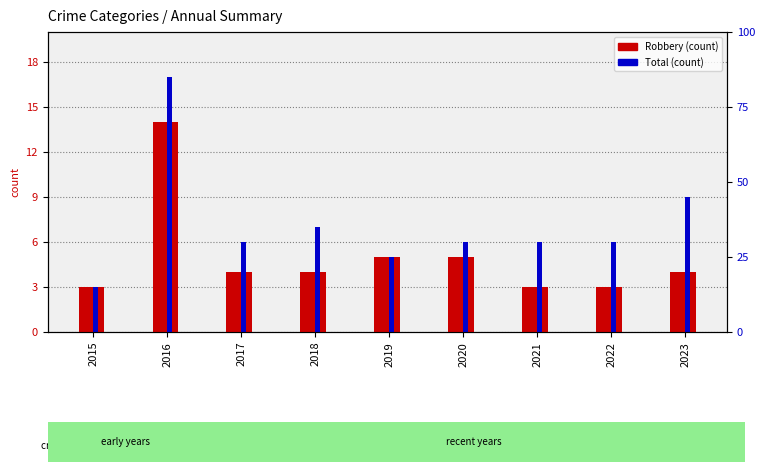

How many bars are there in total?

18